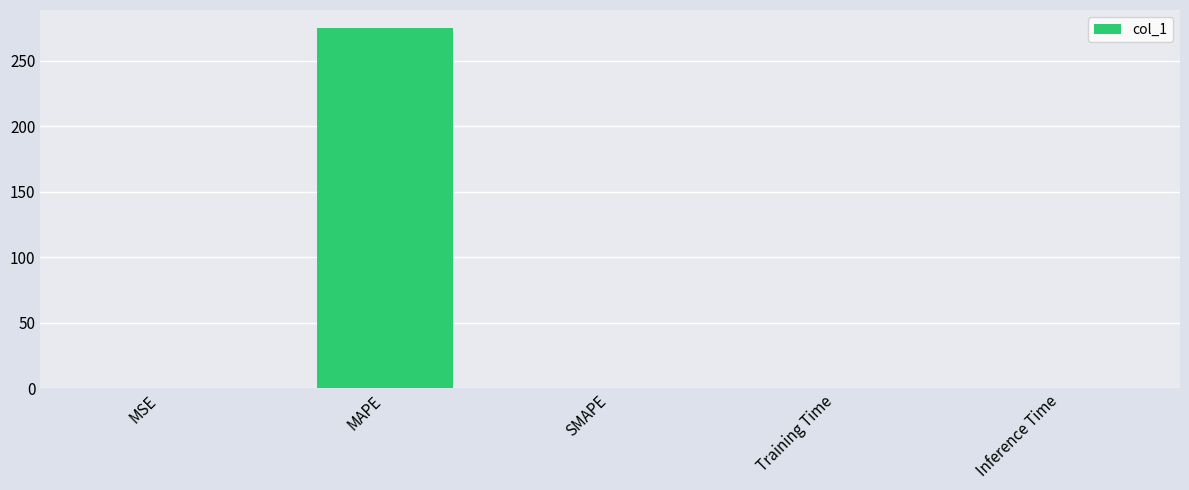

At which category does the chart reach its peak across all series?

MAPE